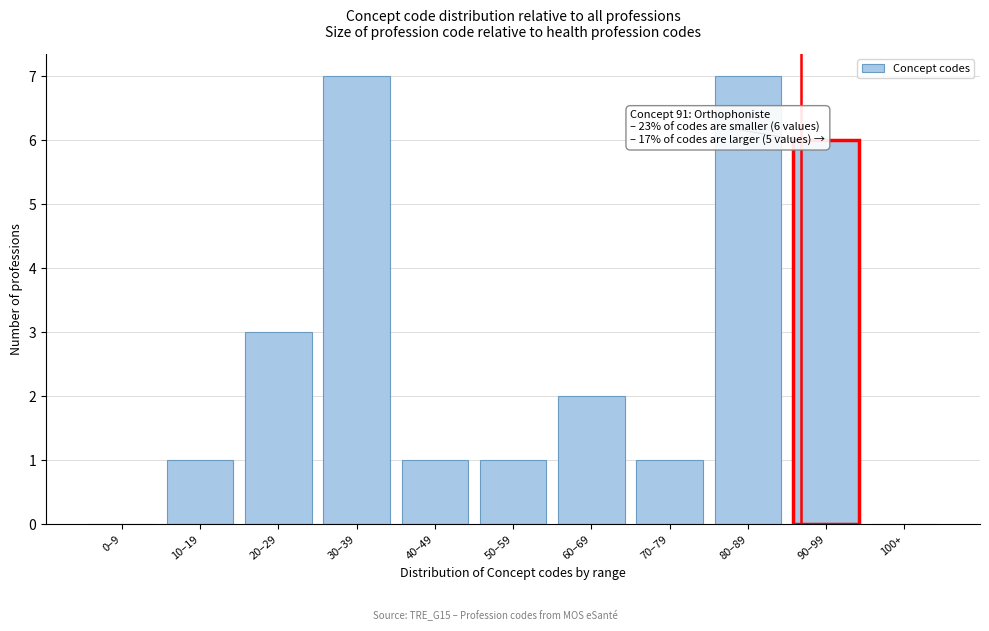

Reading left to right, list all the values displayed in this chart.

0–9=0	10–19=1	20–29=3	30–39=7	40–49=1	50–59=1	60–69=2	70–79=1	80–89=7	90–99=6	100+=0